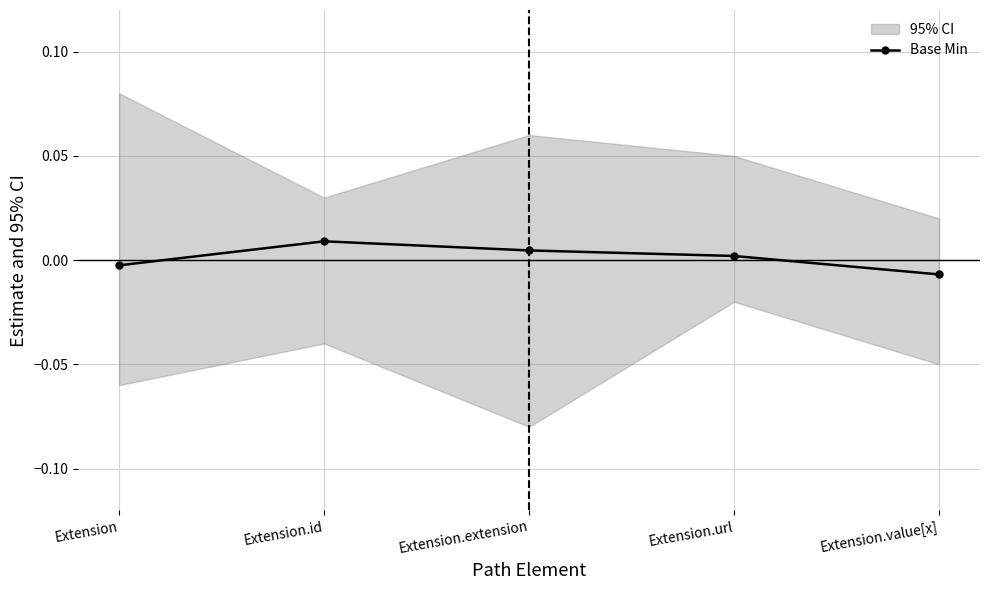

Is it true that Base Min equals 0.0 at Extension.url?

True